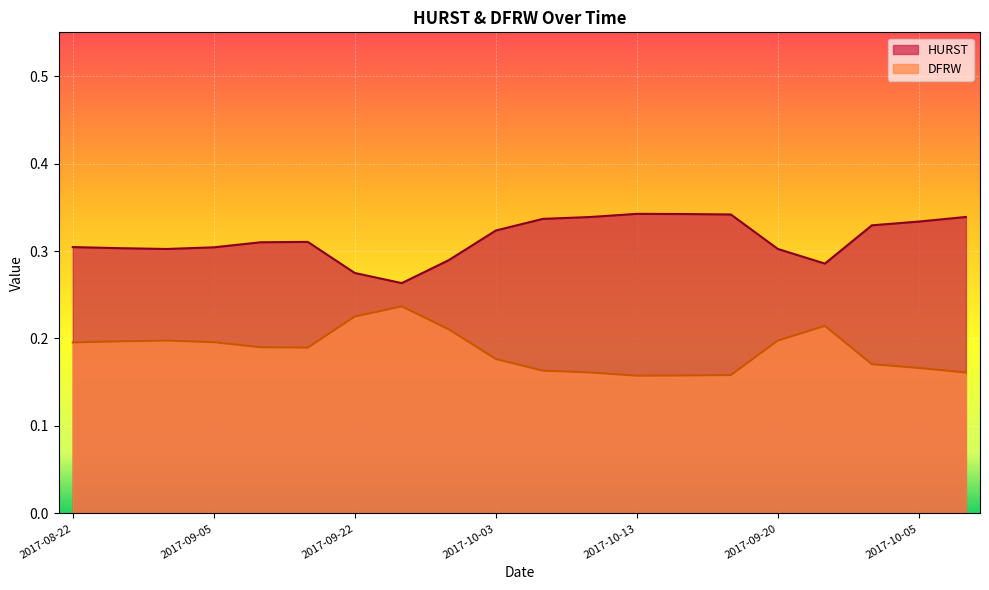

Rank the series by their maximum value, from lowest to highest.

DFRW, HURST